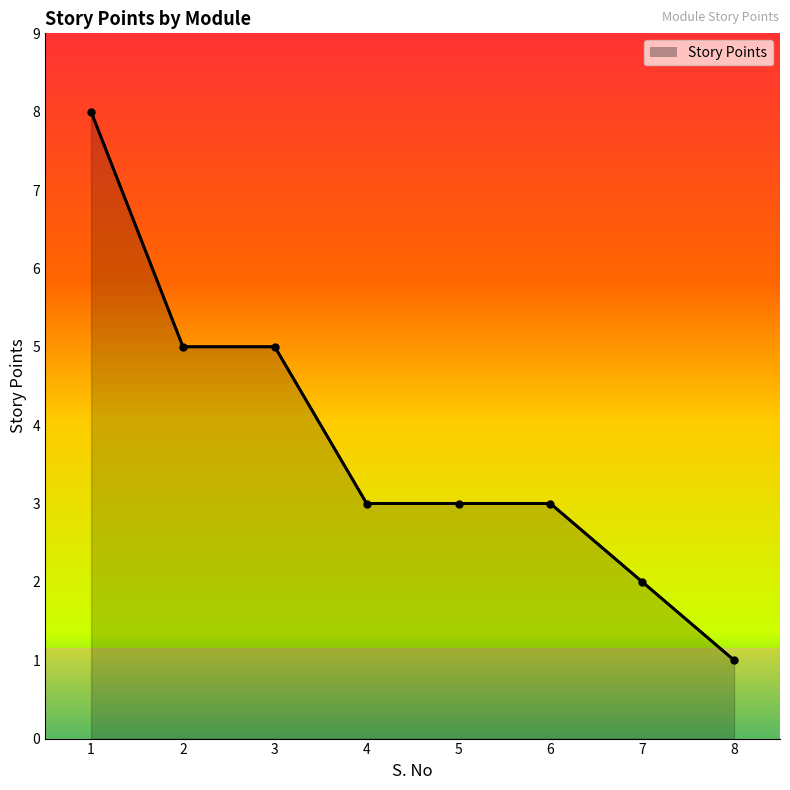

At which category does the chart reach its minimum across all series?

8